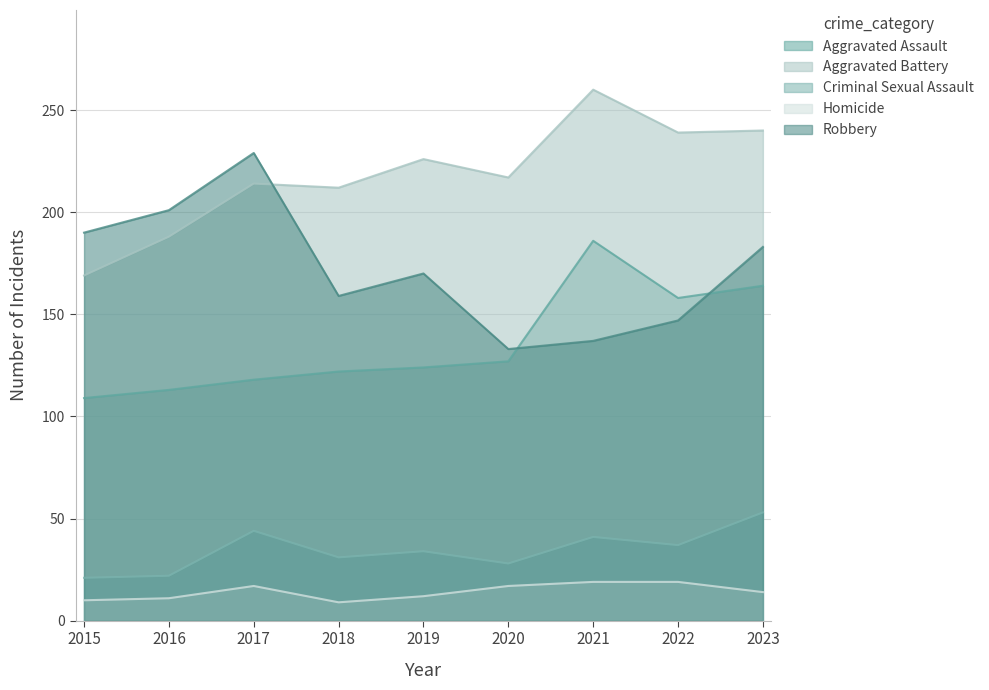

What is the value of the Aggravated Assault point at the 7th from the left?

186